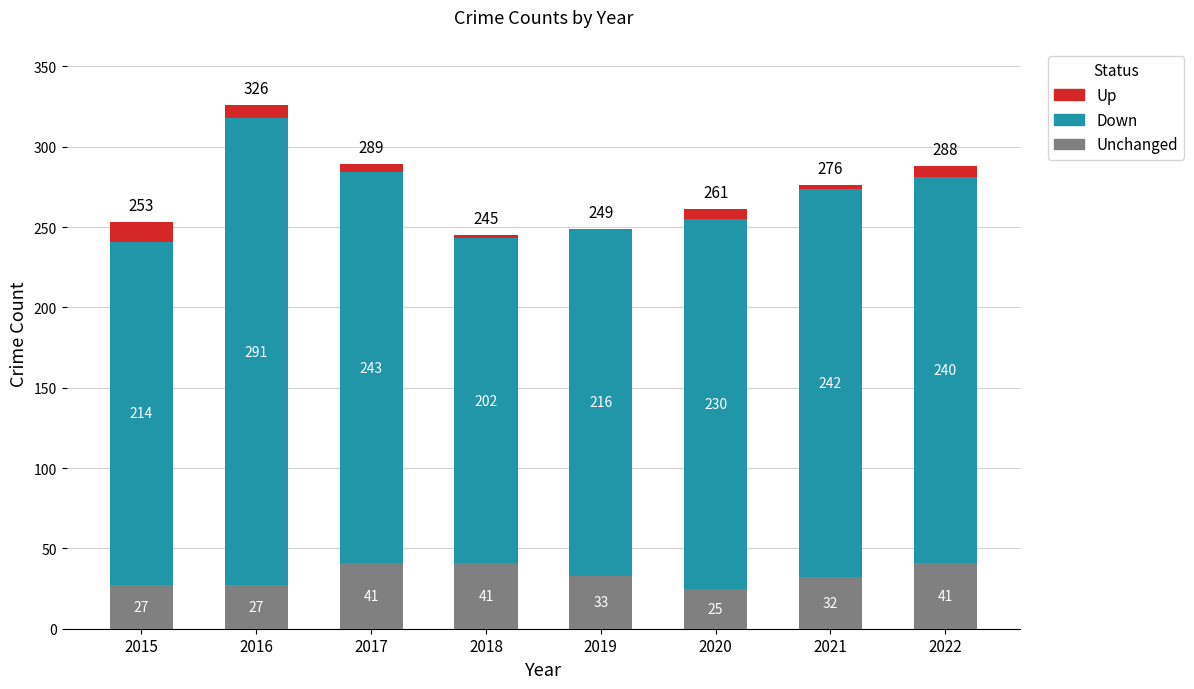

At which category is the sum across all series the highest?

2016